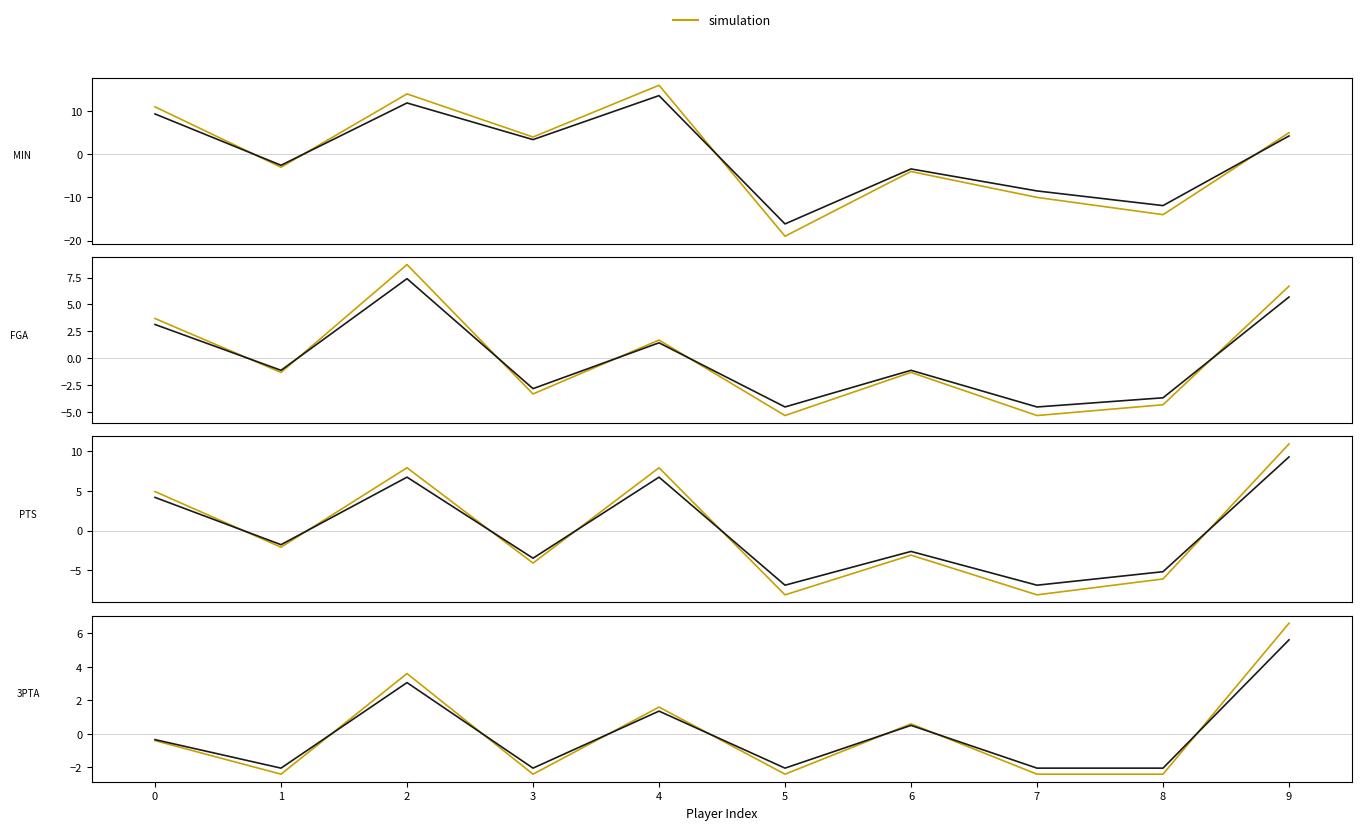

Which has a higher value, 8 or 1?

8